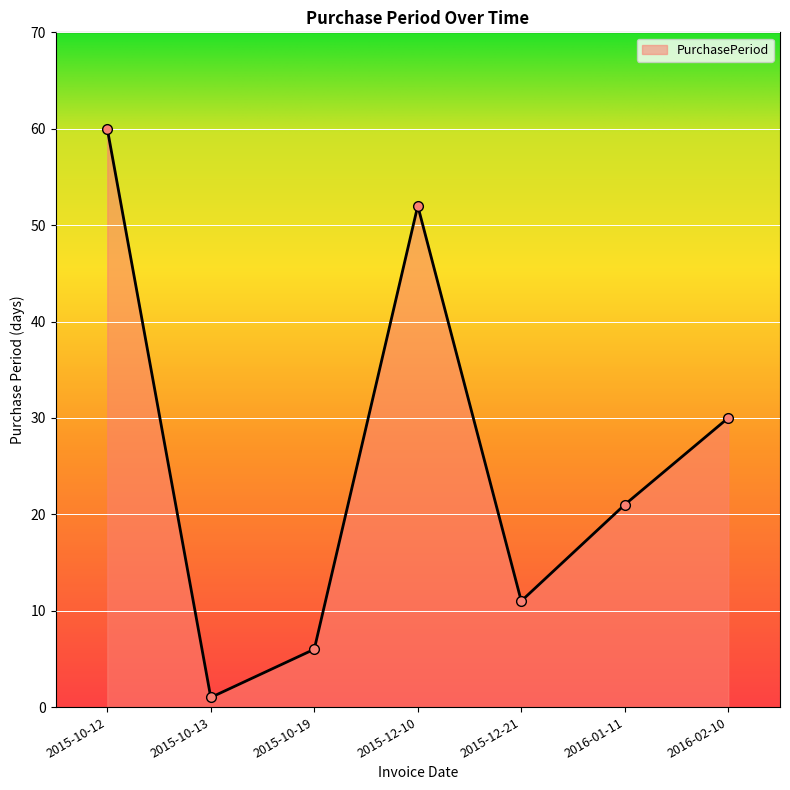

Between 2015-12-10 and 2016-02-10, which is larger?

2015-12-10